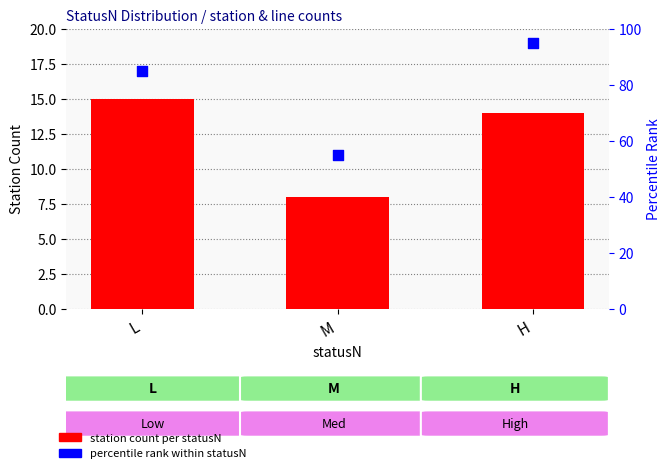

At which category is the sum across all series the highest?

H